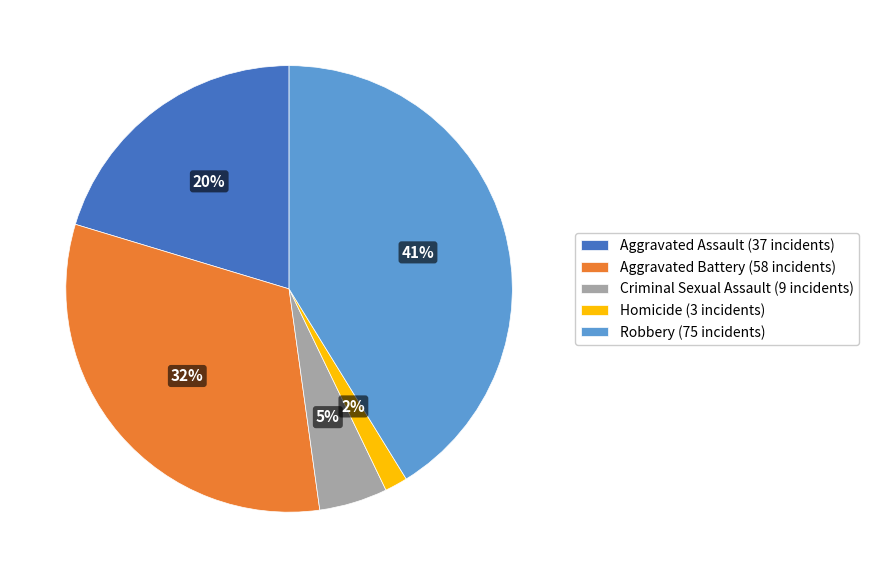

To the nearest percent, what is the combined percentage of Aggravated Battery and Criminal Sexual Assault?

37%